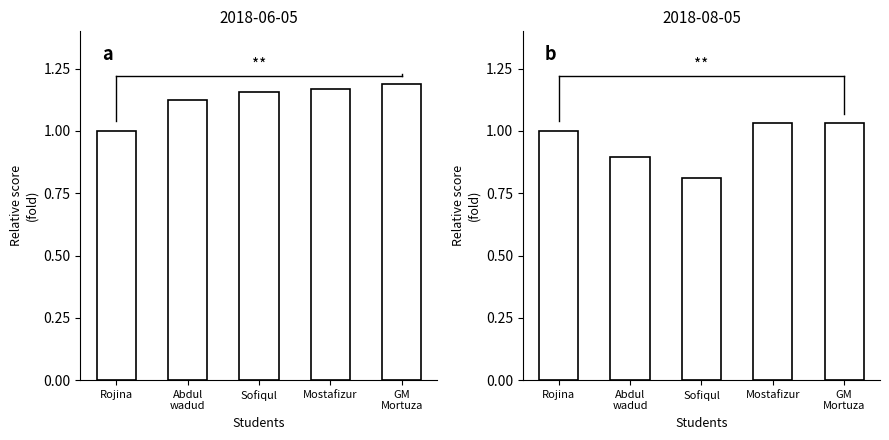

How many values in the 2018-08-05 Score series are below 1?

2